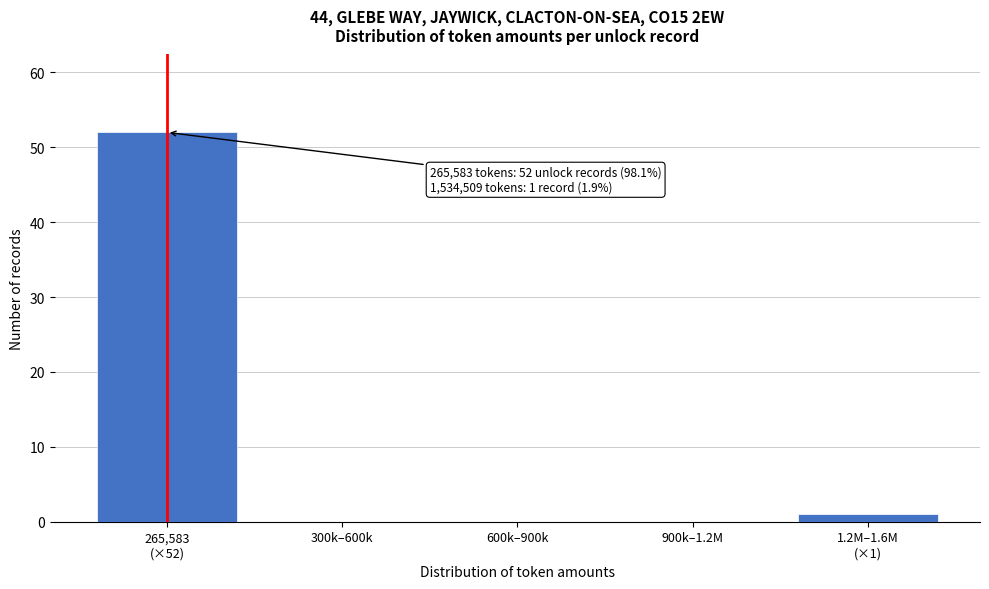

What is the sum of all values?

53